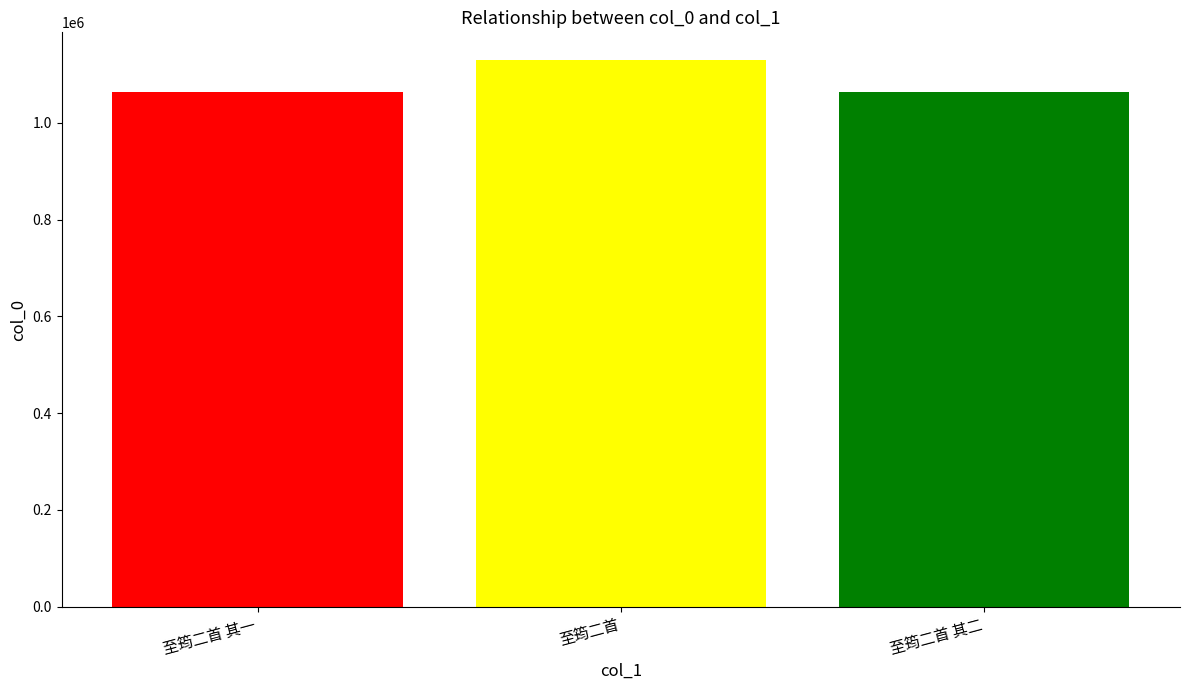

Approximately how many times larger is the value at 至筠二首 其二 compared to 至筠二首 其一?

1.0